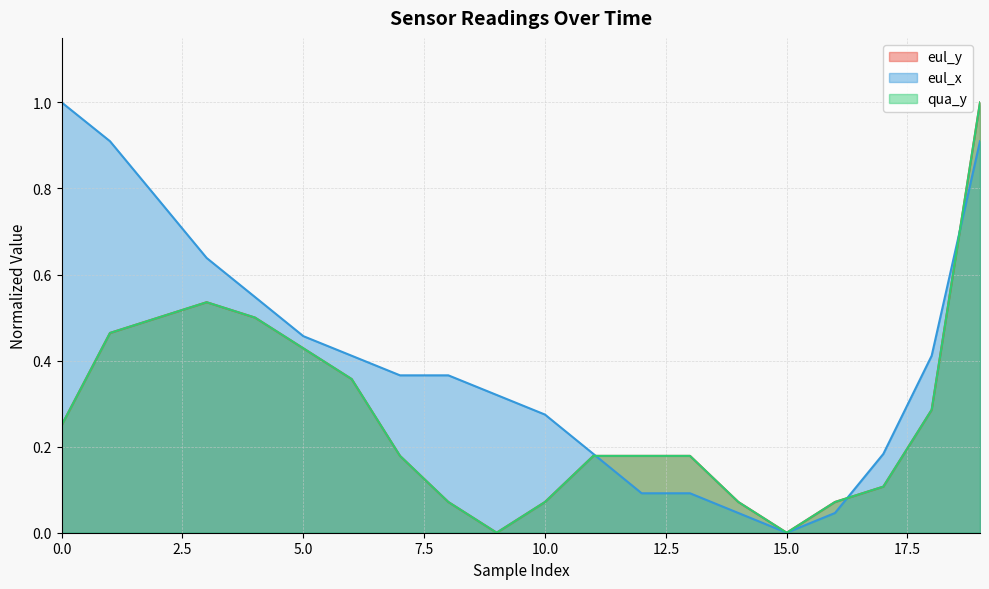

What is the difference between the maximum and minimum values in the qua_y series?

1.0